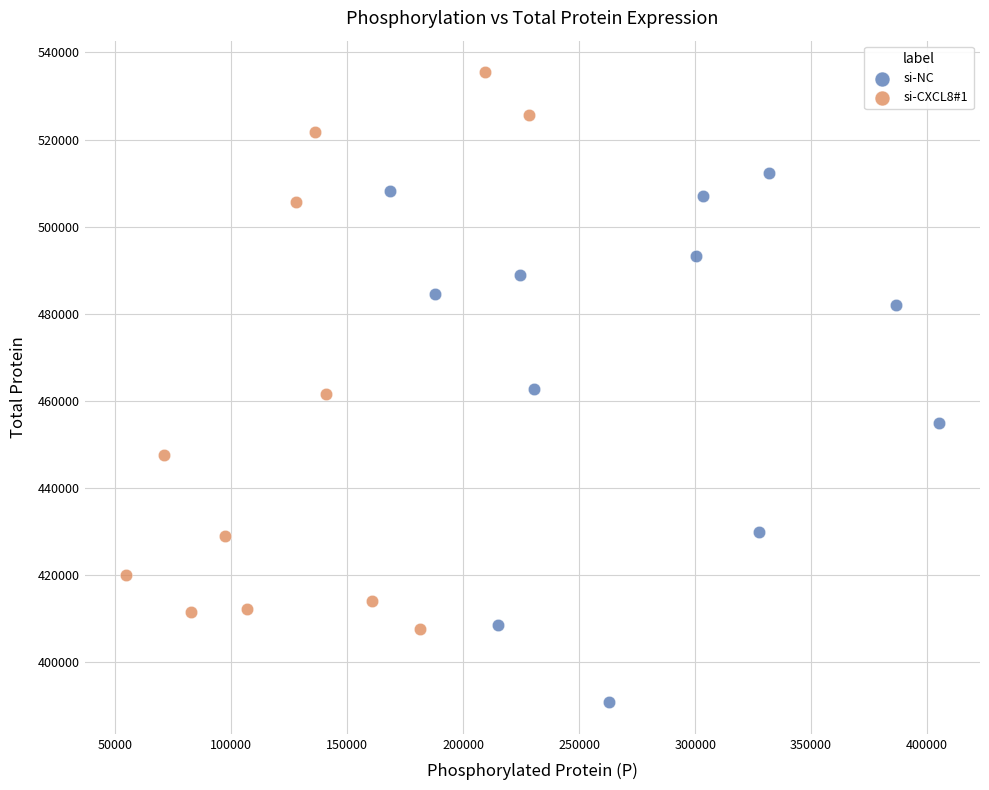

Which series contains the lowest Y value?

si-NC